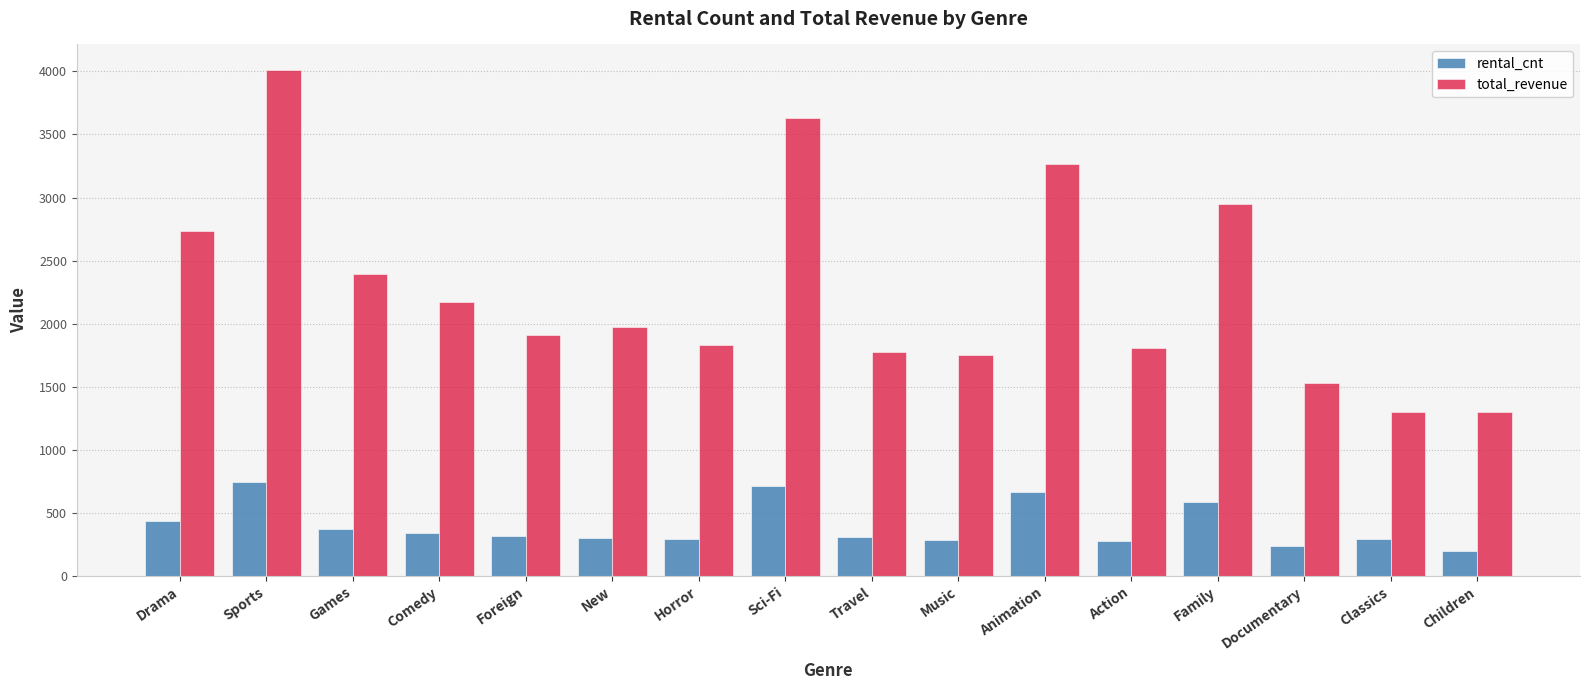

What is the total value across all series at Comedy?

2511.6